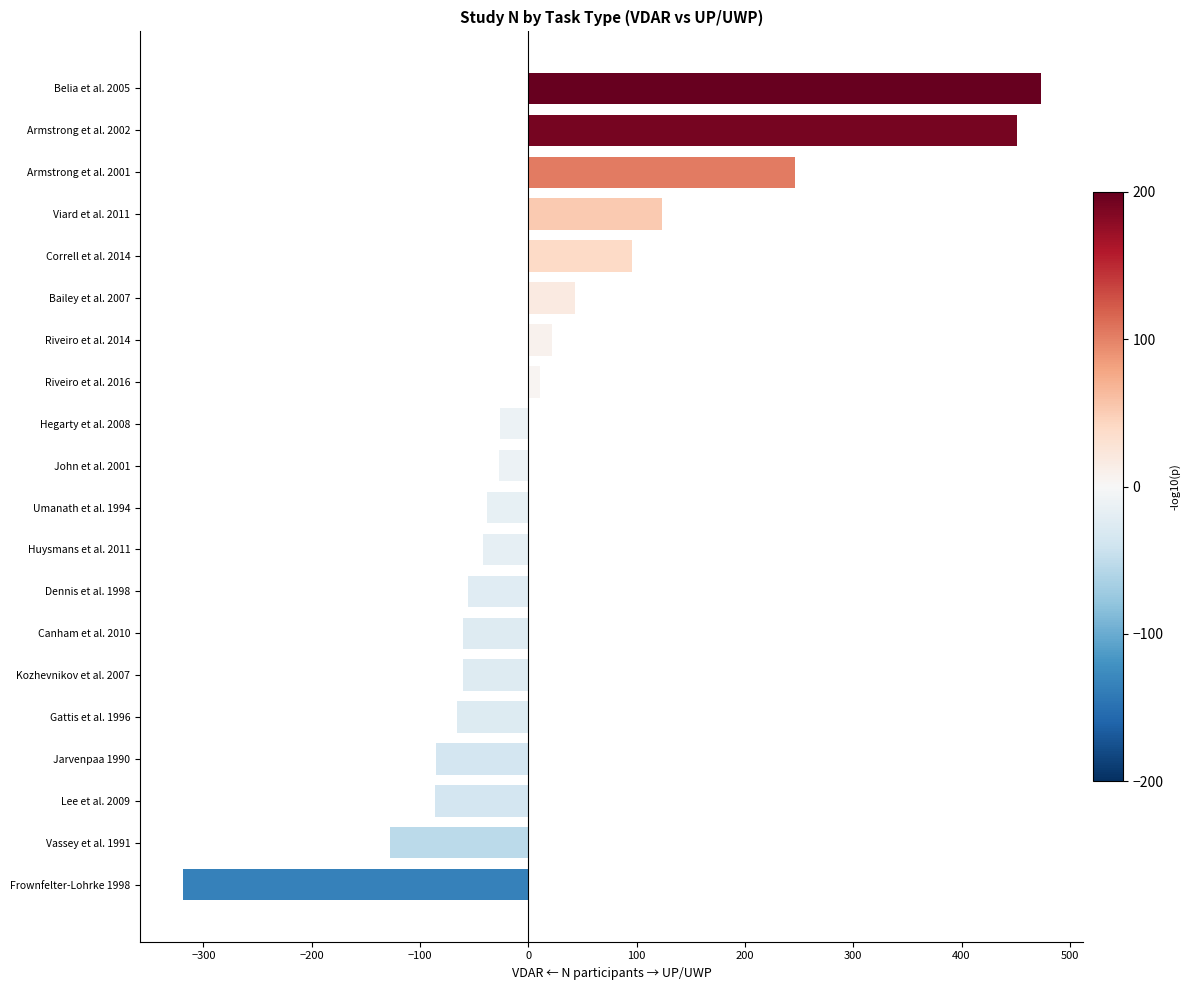

True or false: the data shows 96 at Correll et al. 2014.

True